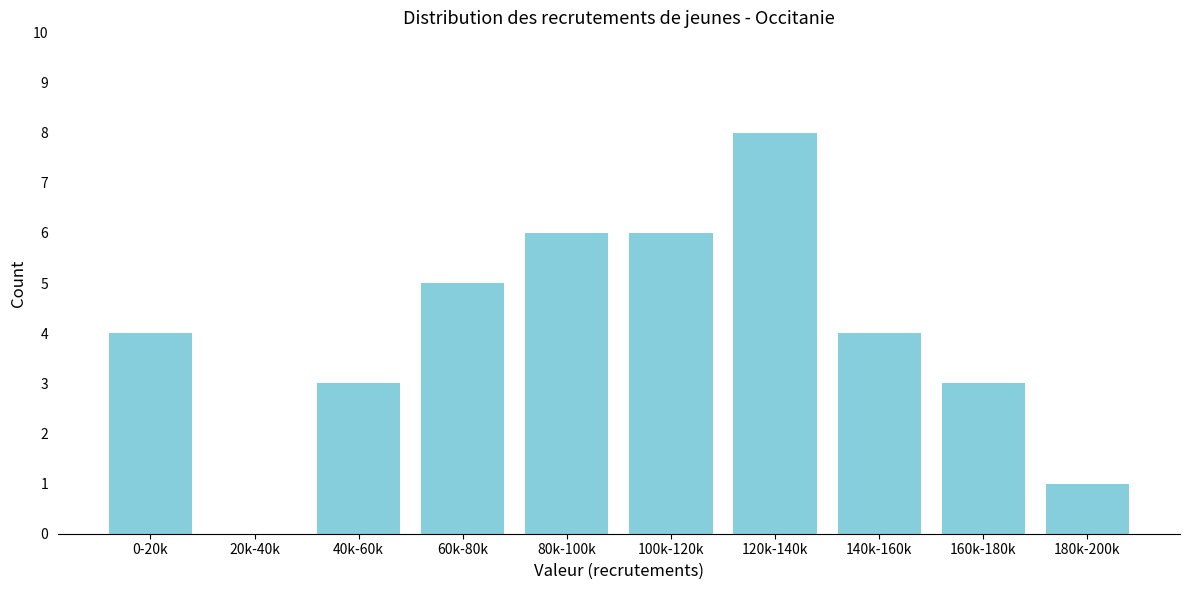

Reading left to right, what are all the values shown in this chart?

0-20k=4	20k-40k=0	40k-60k=3	60k-80k=5	80k-100k=6	100k-120k=6	120k-140k=8	140k-160k=4	160k-180k=3	180k-200k=1